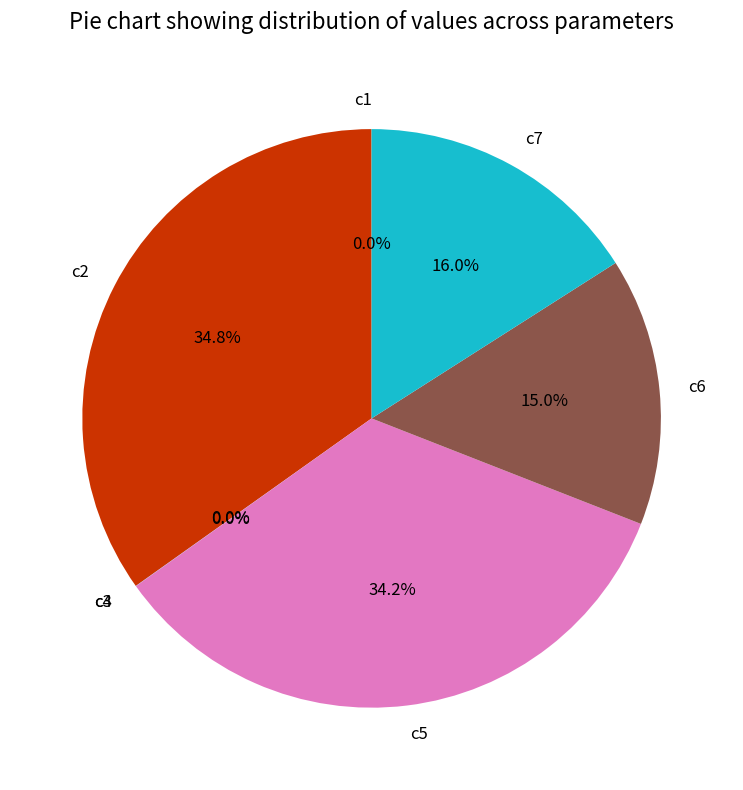

To the nearest percent, what percentage of the pie is c5?

34%